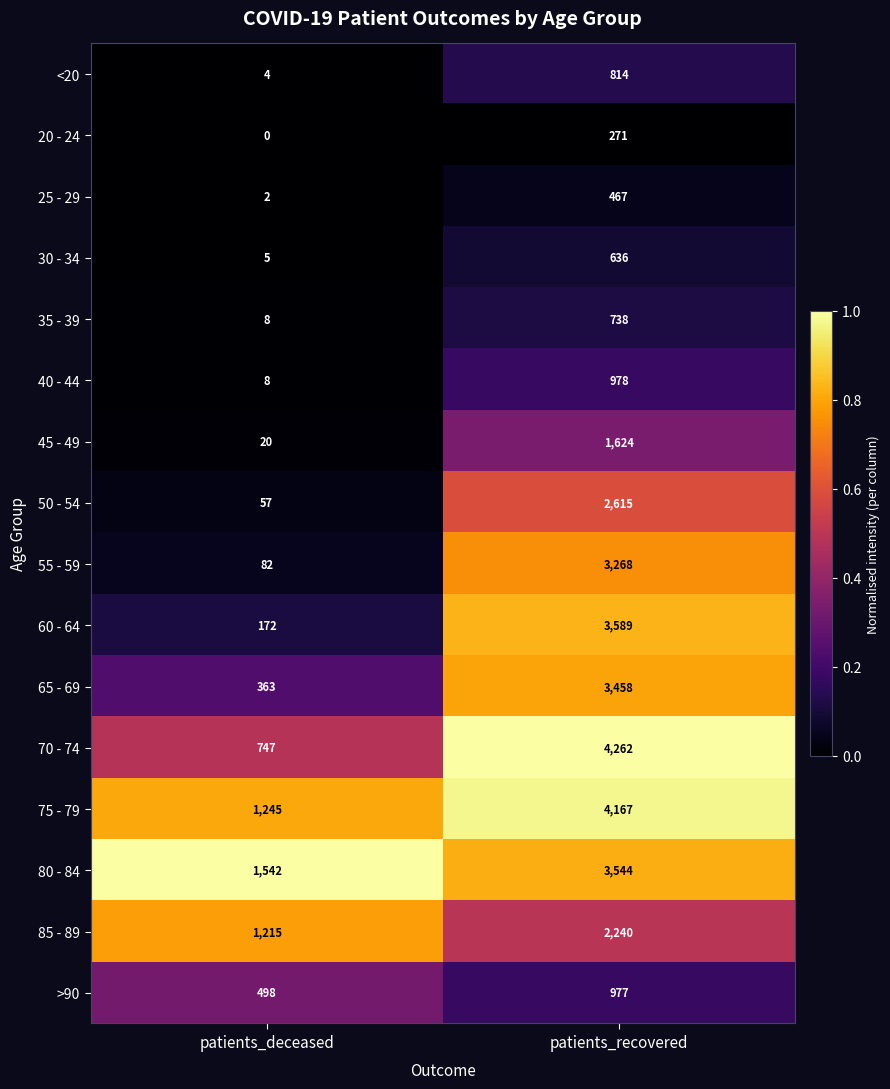

Which label corresponds to the smallest value in the chart?

patients_deceased